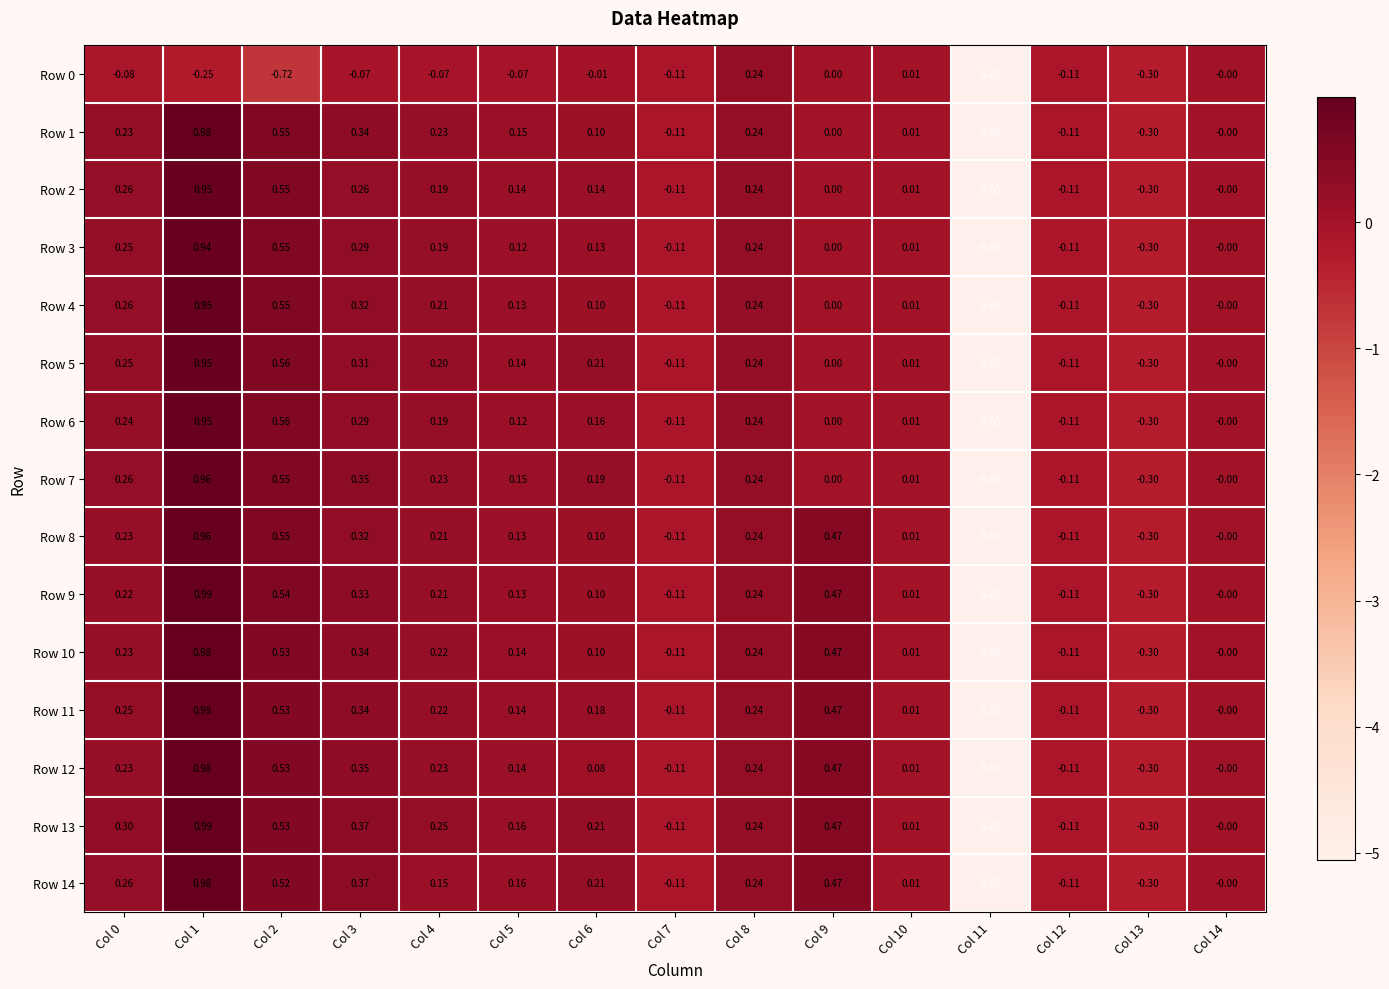

At which category is the sum across all series the highest?

Col 1